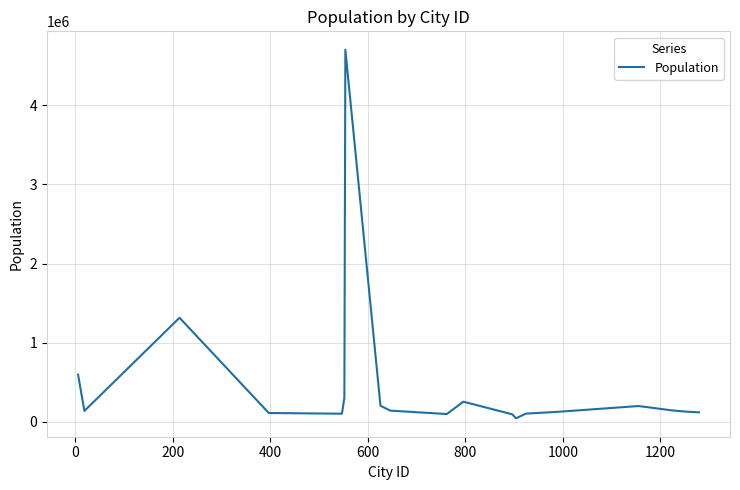

What is the difference between the maximum and minimum values?

4661628